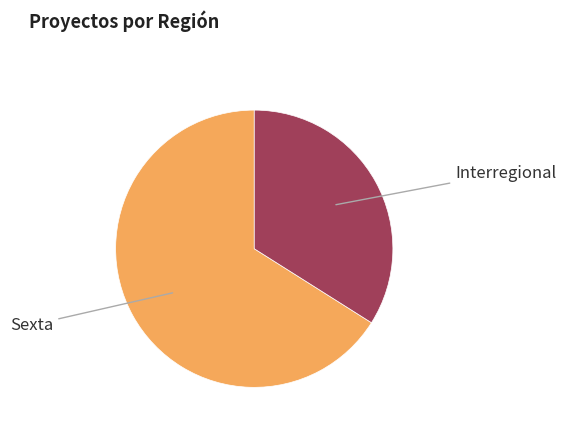

Count the number of slices in the pie.

2